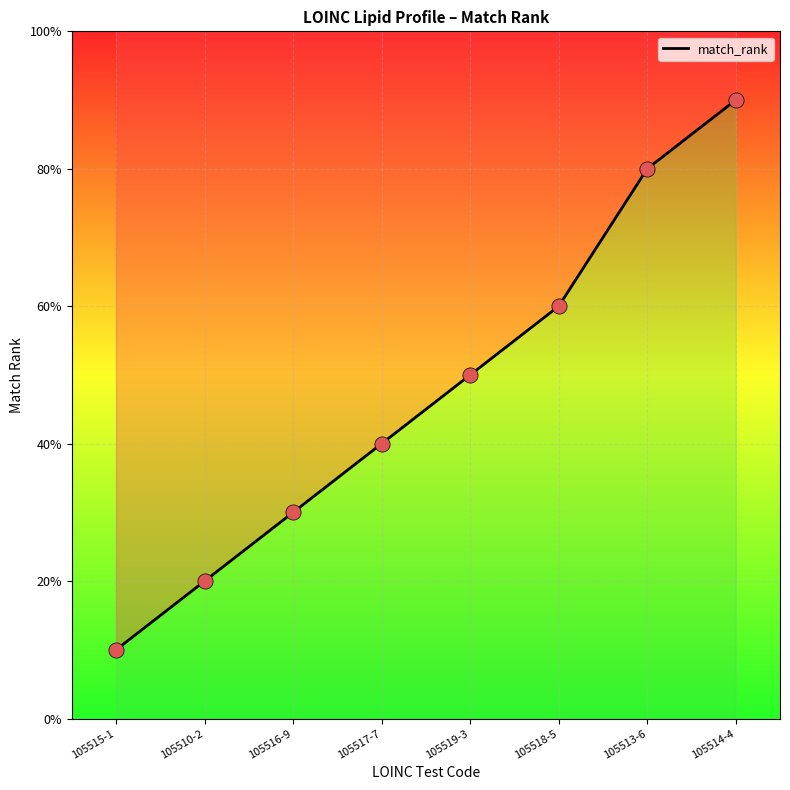

Between 105518-5 and 105513-6, which is larger?

105513-6